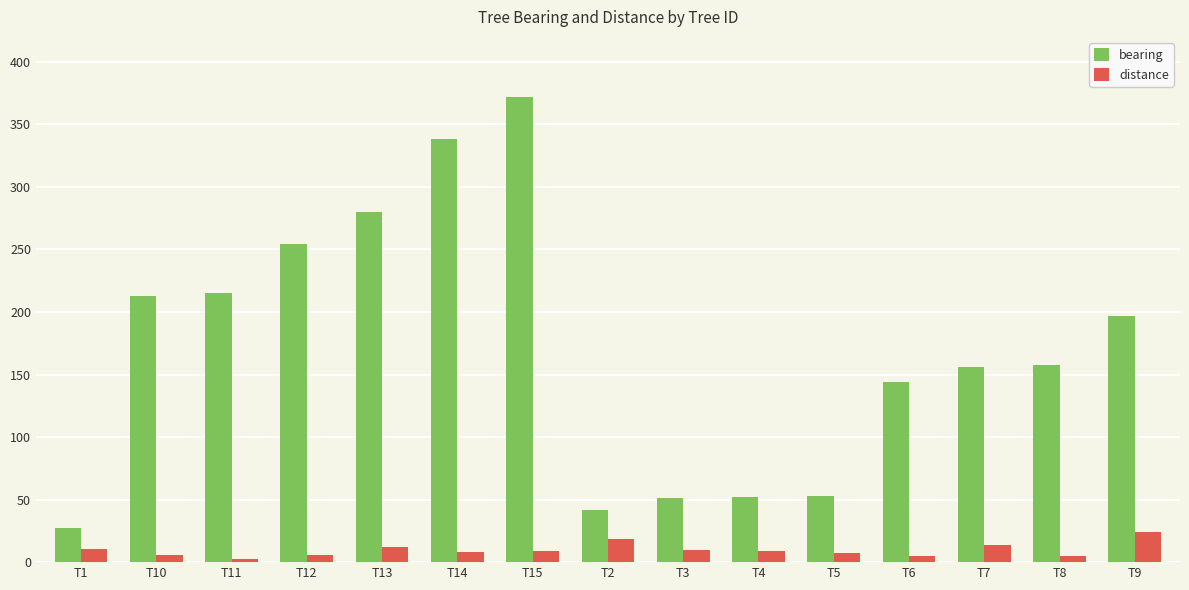

At which category is the sum across all series the highest?

T15